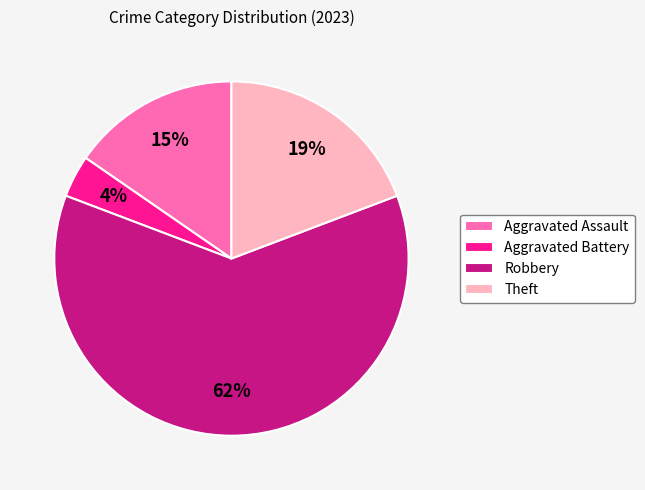

Does Robbery represent more than half of the total?

Yes